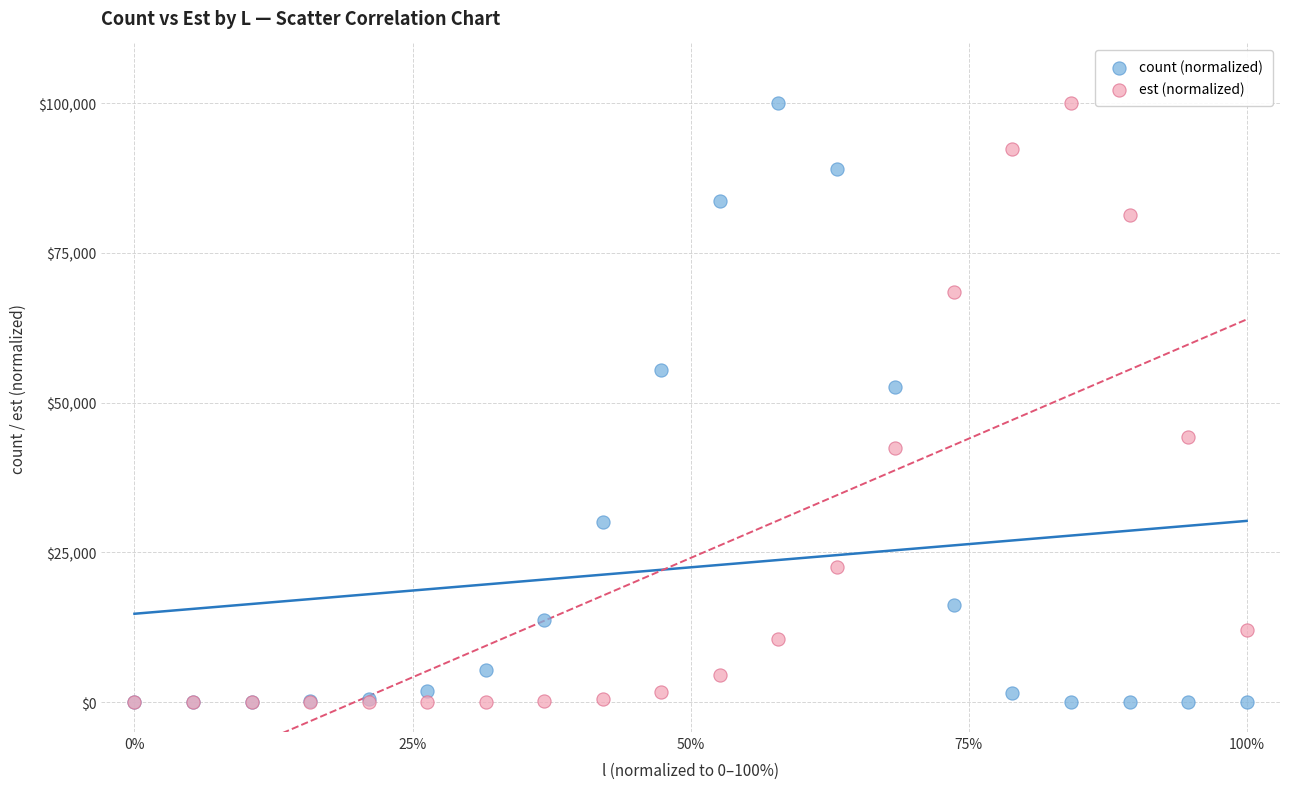

In the count (normalized) series, what Y value is closest to 50000?

52634.0